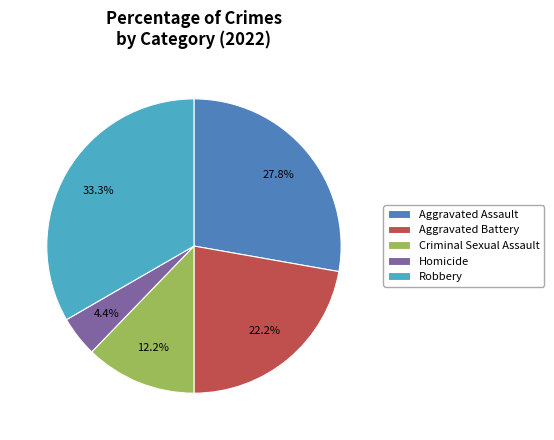

Which has a higher value, Homicide or Aggravated Battery?

Aggravated Battery